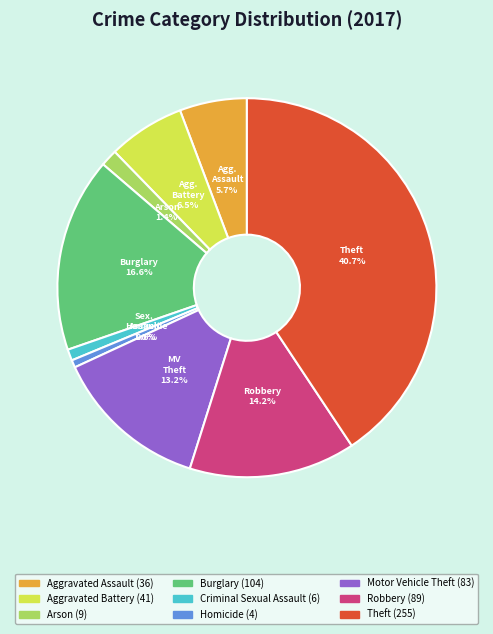

Is there any slice that represents more than half of the pie?

No